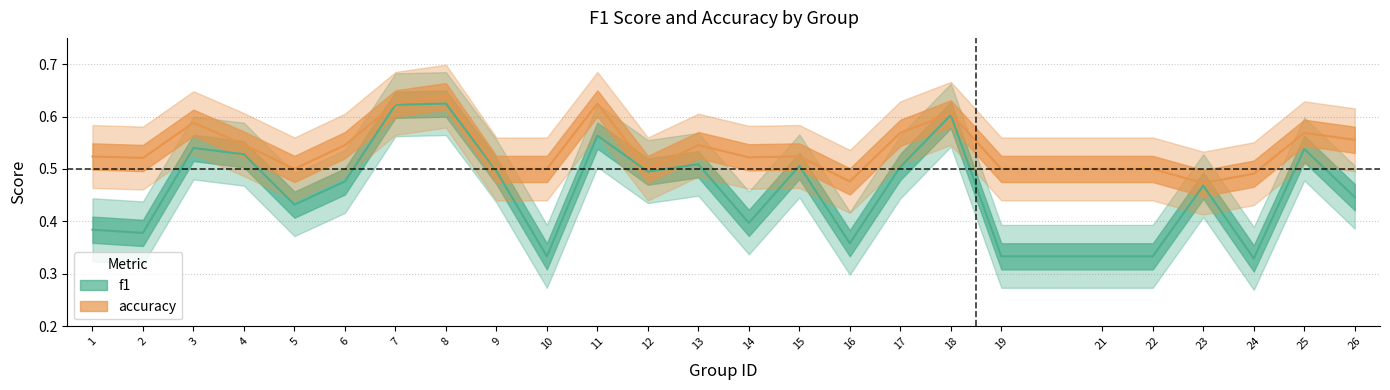

What is the difference between the second highest and minimum values in the accuracy series?

0.2